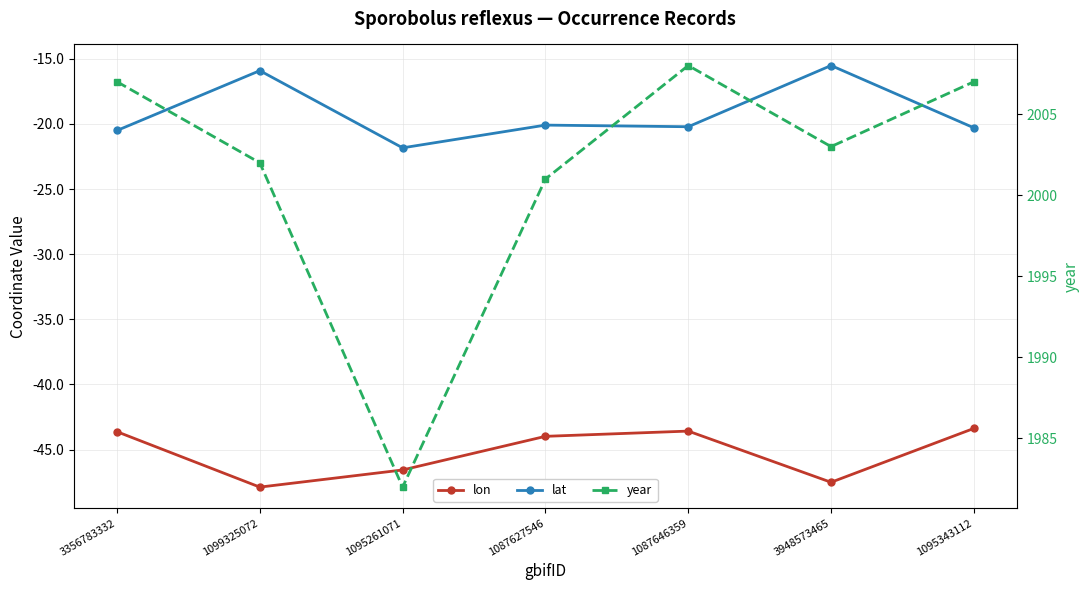

How many distinct data groups are displayed?

3